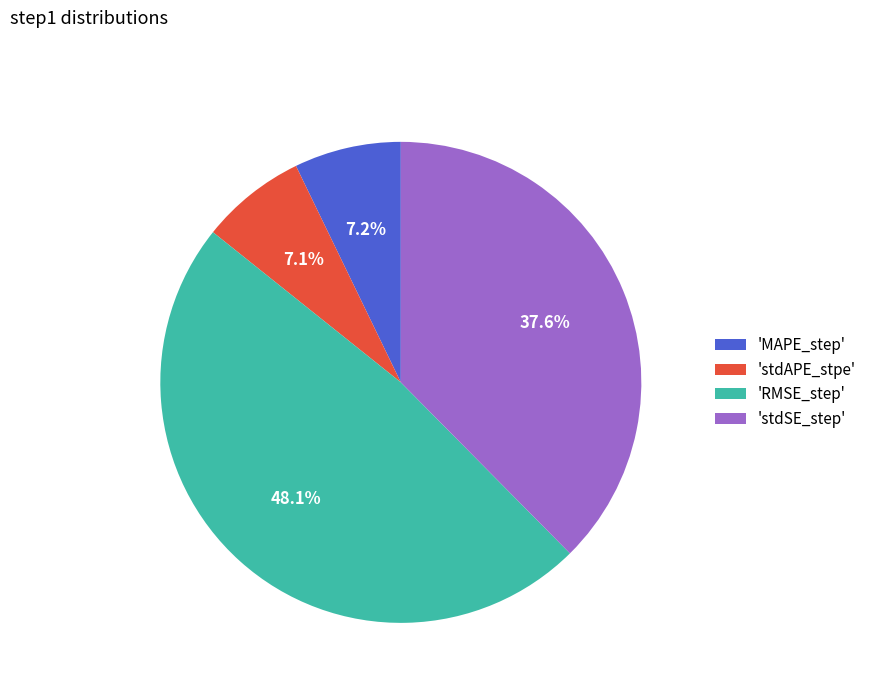

What is the total percentage of 'stdSE_step' and 'stdAPE_stpe'?

44.7%